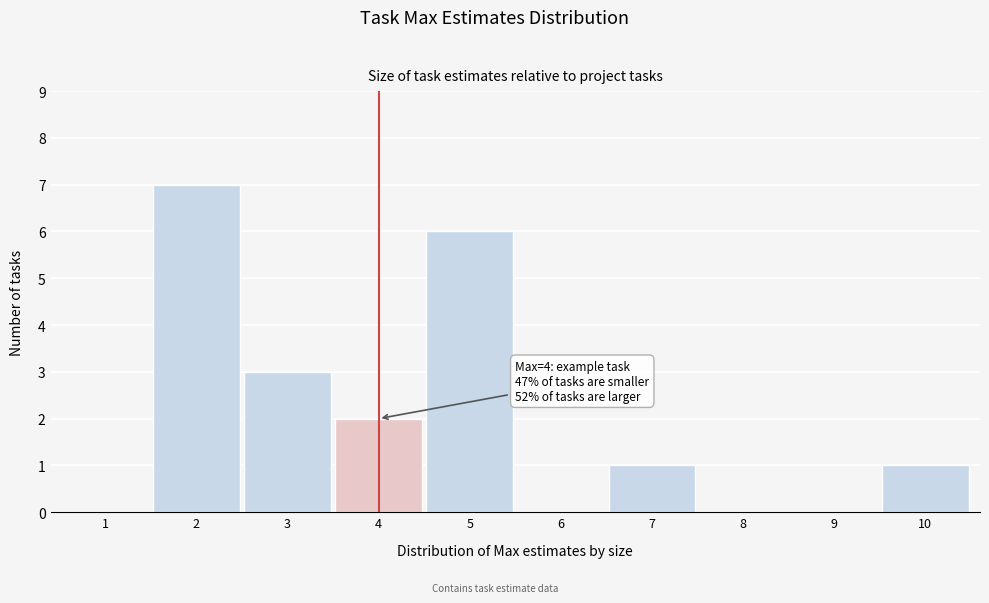

Reading right to left, list all the values displayed in this chart.

10=1	9=0	8=0	7=1	6=0	5=6	4=2	3=3	2=7	1=0